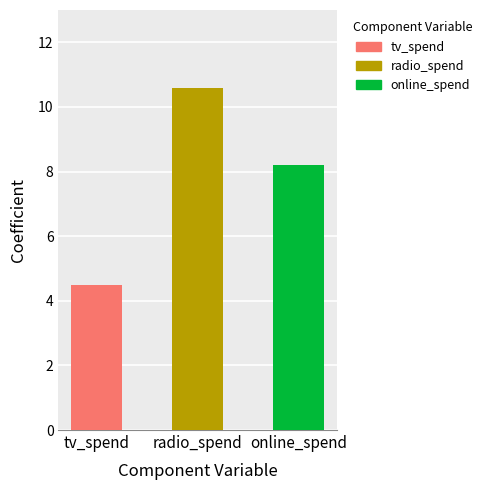

Reading right to left, list all the values displayed in this chart.

8.2	10.6	4.5